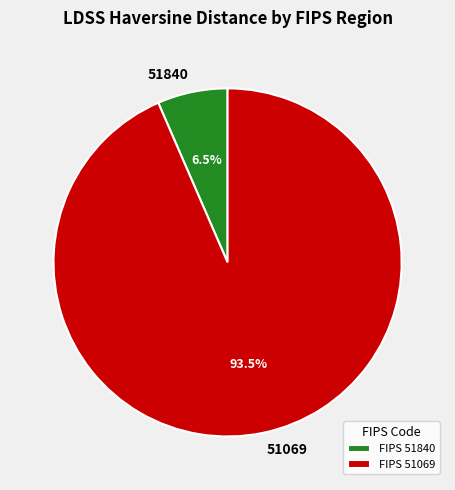

Is there a majority slice in this chart?

Yes